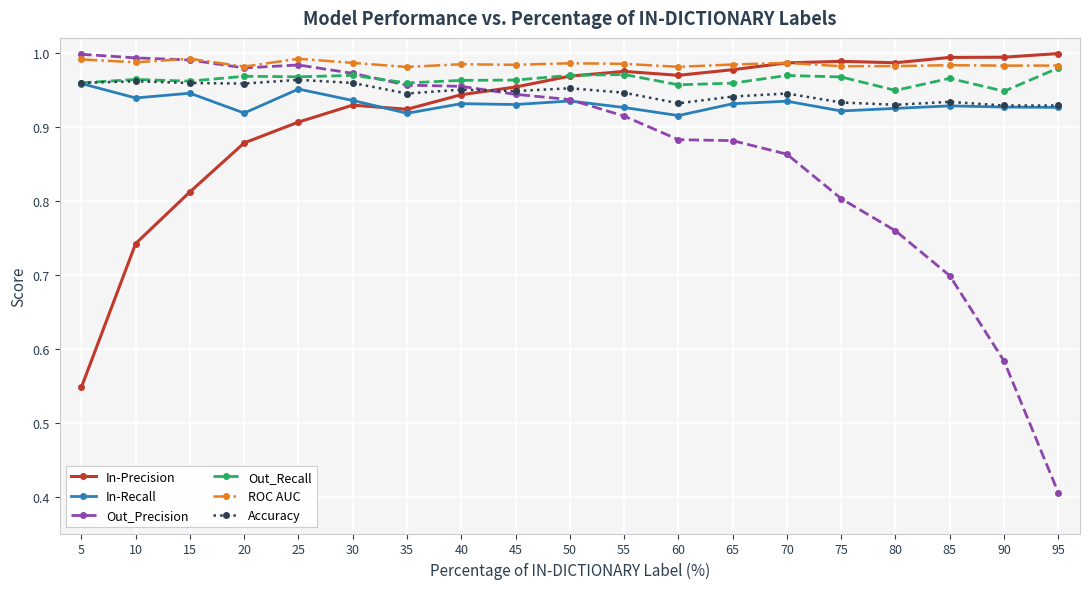

Is it true that Accuracy equals 1.4 at 85?

False